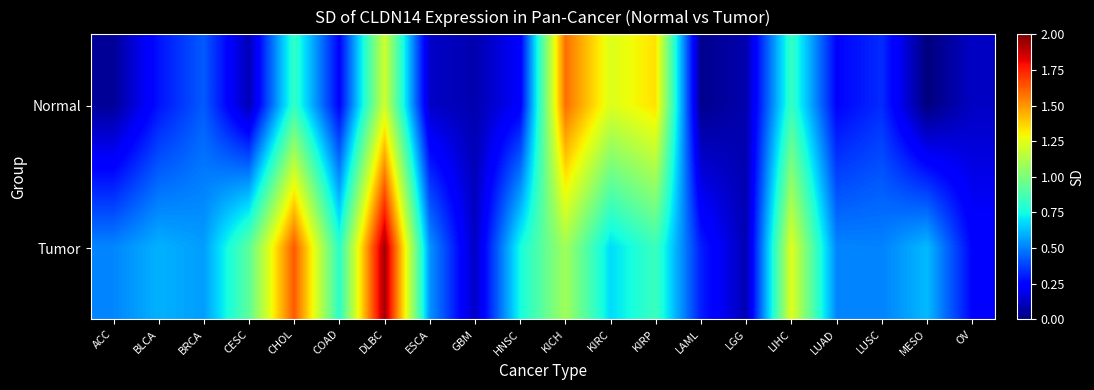

How many data points does each series have?

20